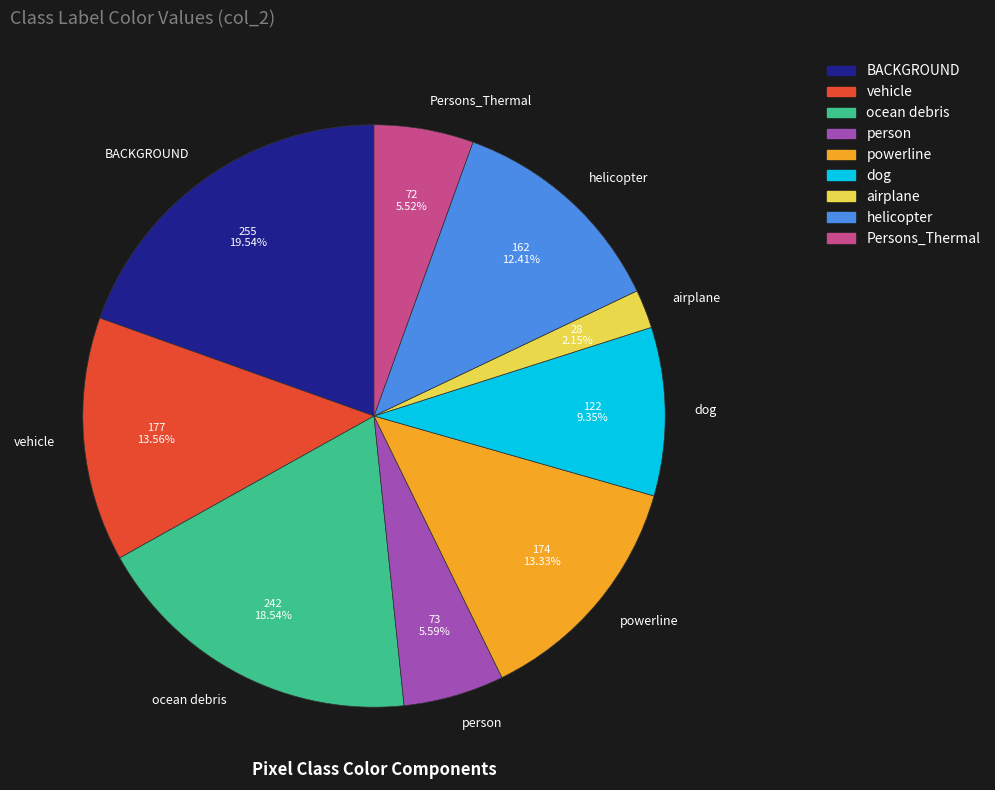

Combined, what portion of the pie is BACKGROUND and ocean debris?

38.1%